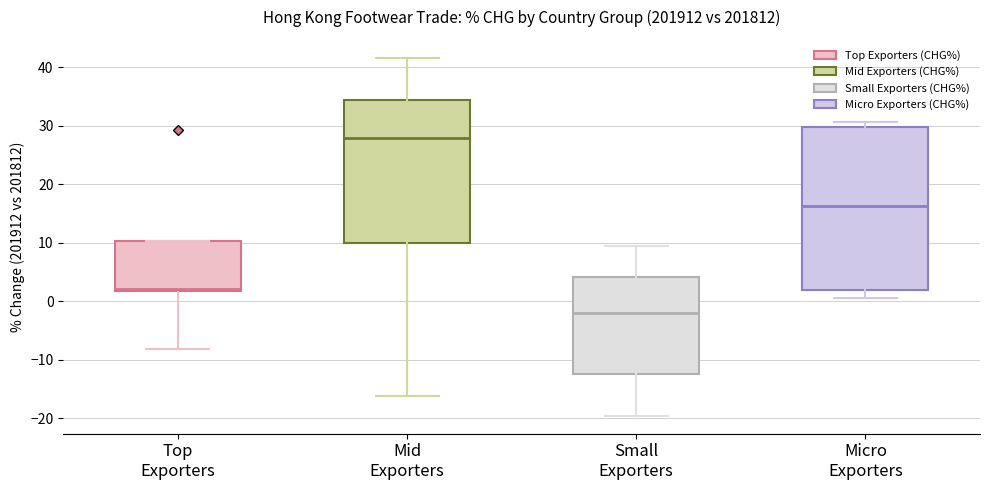

Reading left to right, read every box against the y-axis: the position of its median line, the range the box covers, and the ends of its whiskers. The values are not printed on the chart, so give them approximately, as read against the axis.

Top Exporters: median 2 (just above the box's lower edge), box 2 to 10, whiskers -8 to 10
Mid Exporters: median 28, box 10 to 34, whiskers -16 to 42
Small Exporters: median -2, box -12 to 4, whiskers -20 to 9
Micro Exporters: median 16, box 2 to 30, whiskers 0 to 31